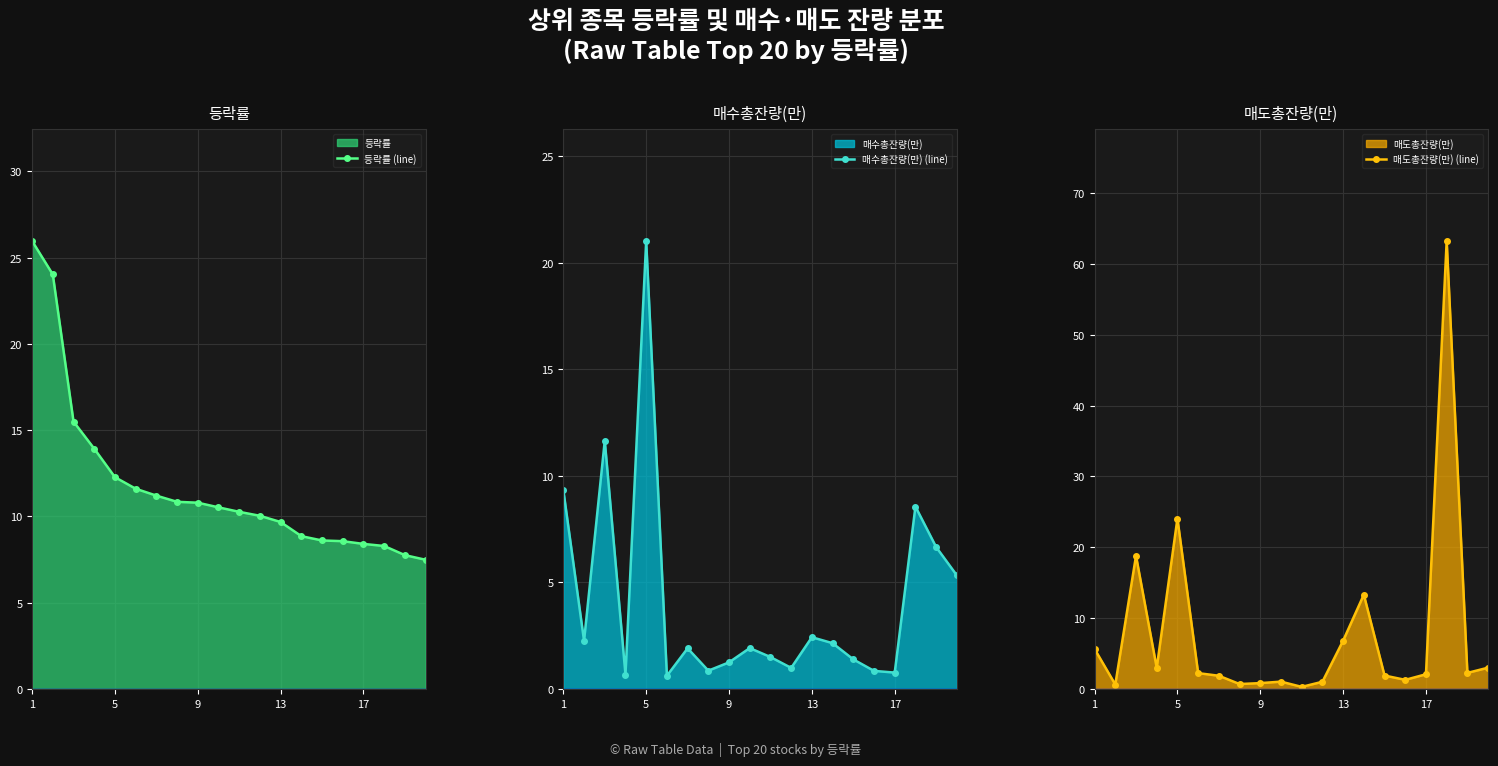

What is the difference between the 매수총잔량(만) (line) values at 9 and 1?

8.1